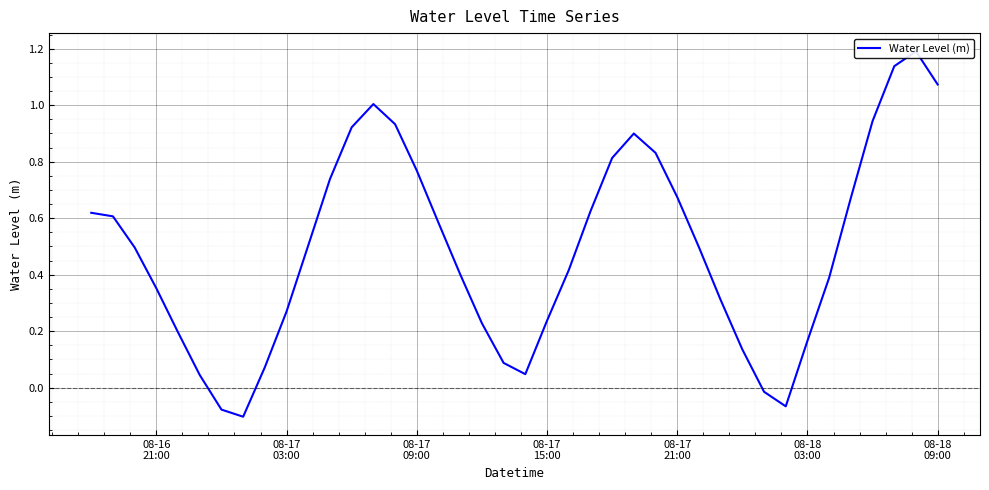

Reading left to right, what are all the values shown in this chart?

0.6	0.6	0.5	0.4	0.2	0.0	-0.1	-0.1	0.1	0.3	0.5	0.7	0.9	1.0	0.9	0.8	0.6	0.4	0.2	0.1	0.0	0.2	0.4	0.6	0.8	0.9	0.8	0.7	0.5	0.3	0.1	-0.0	-0.1	0.2	0.4	0.7	0.9	1.1	1.2	1.1